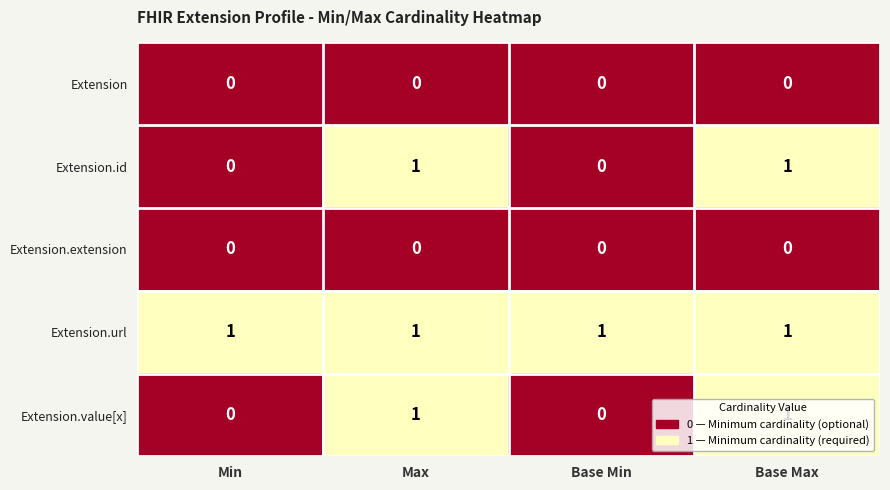

Is it true that Extension.url equals 1 at Max?

True